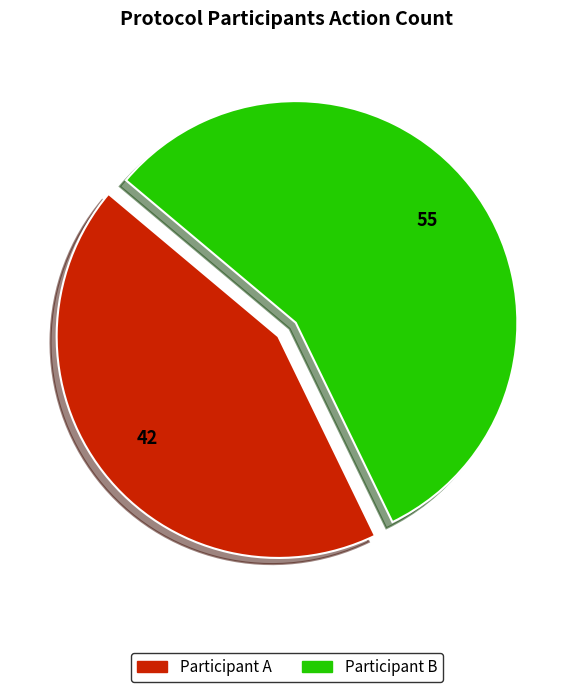

How many slices are in this pie chart?

2